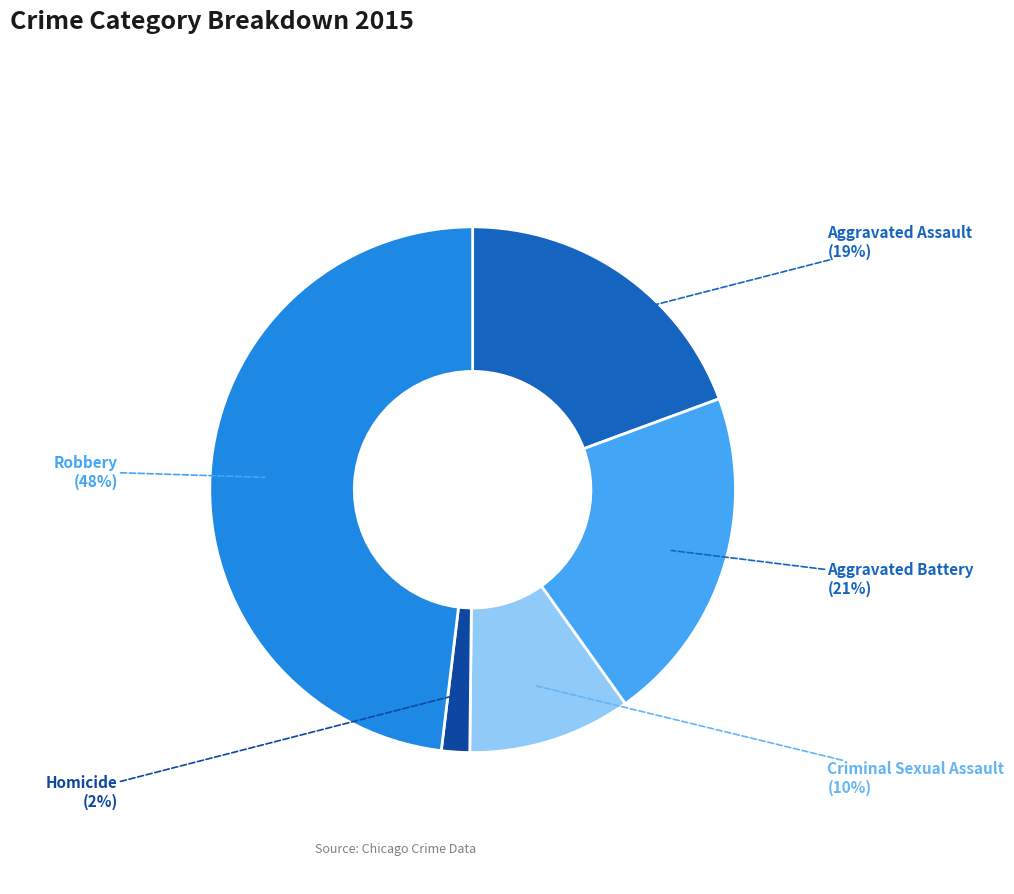

Combined, do Criminal Sexual Assault and Homicide account for over 50%?

No